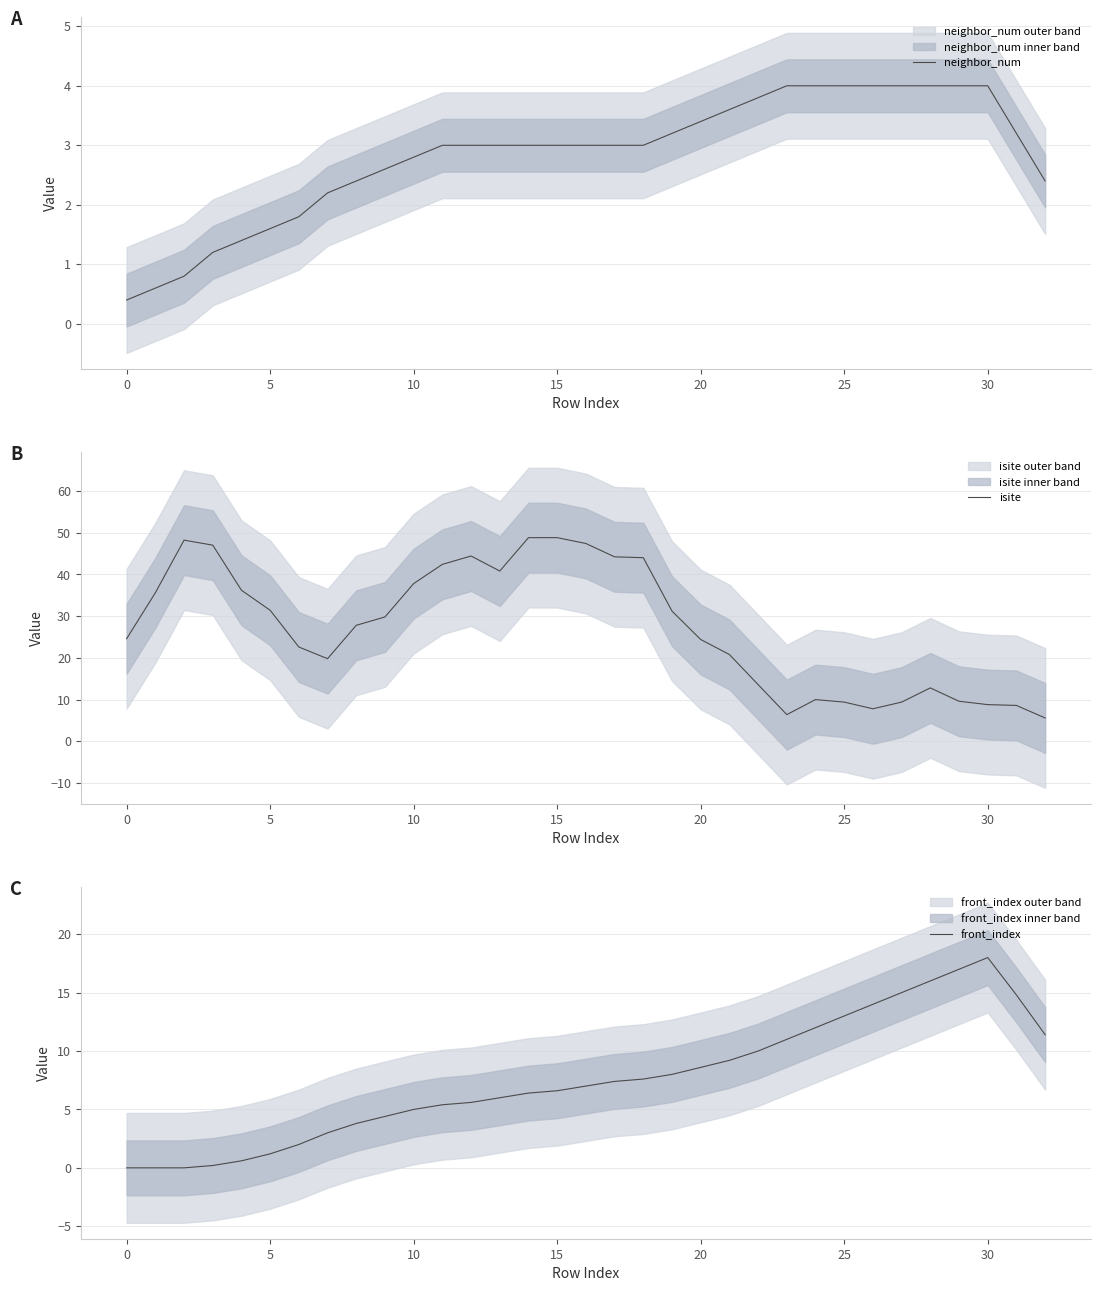

Read the isite value at 17.

44.2